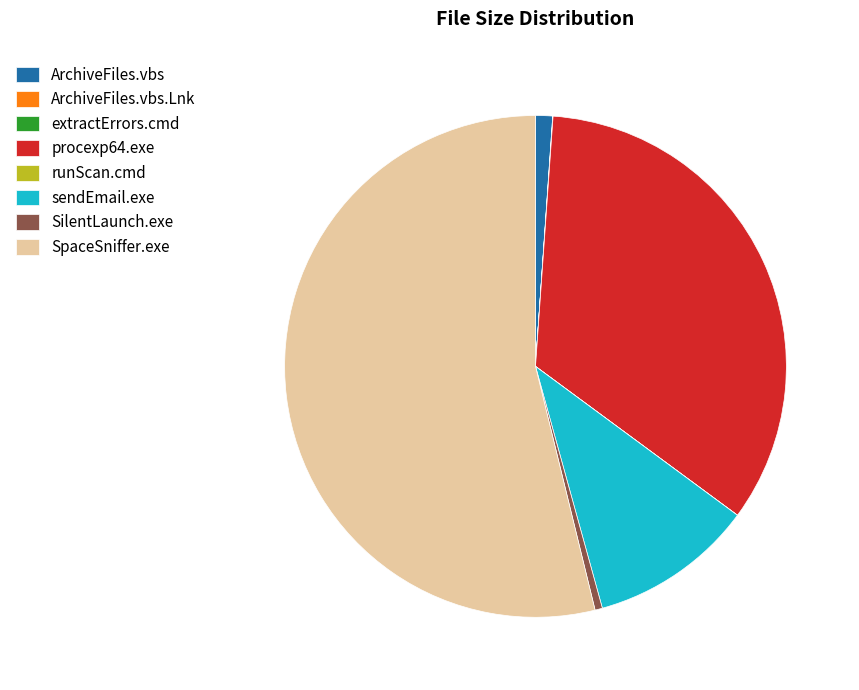

Is there any slice that represents more than half of the pie?

Yes